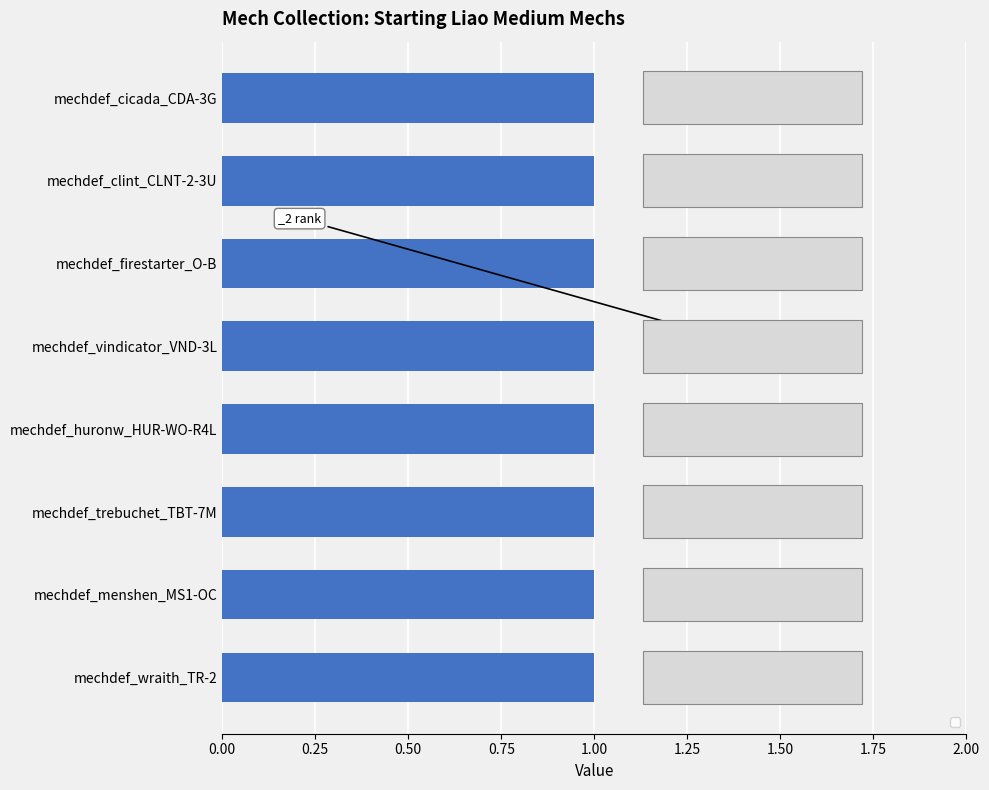

Is the value of _2 at mechdef_huronw_HUR-WO-R4L greater than the value of _1 at mechdef_clint_CLNT-2-3U?

Yes